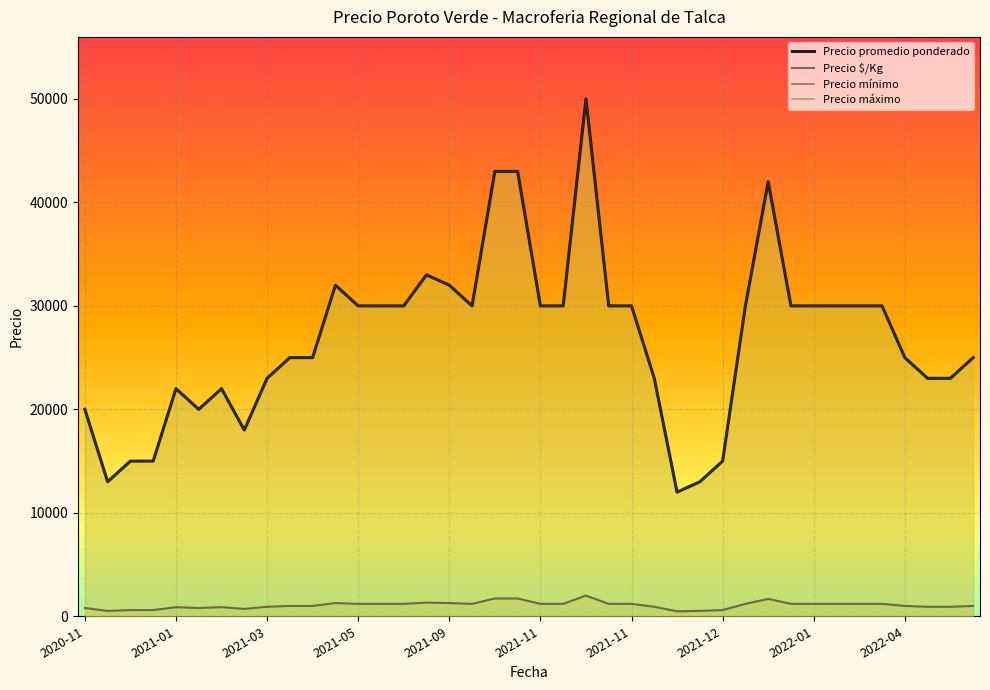

True or false: Precio mínimo and Precio máximo cross at least once.

False